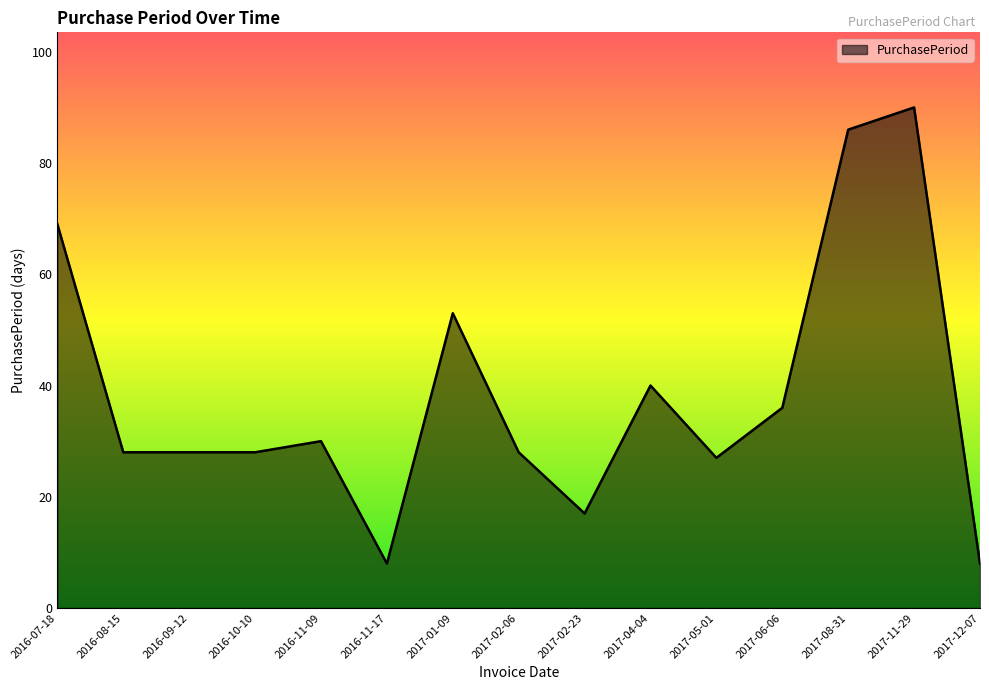

At which label is the value closest to 49?

2017-01-09